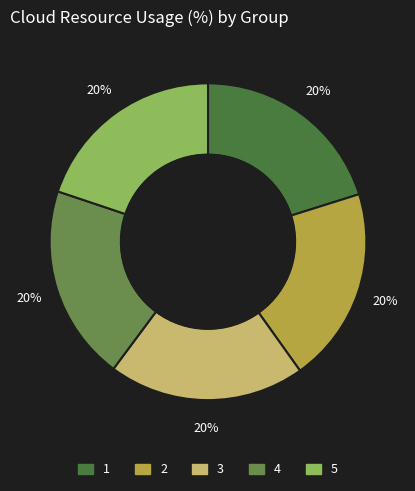

What is the ratio of the value at 5 to the value at 1?

1.0